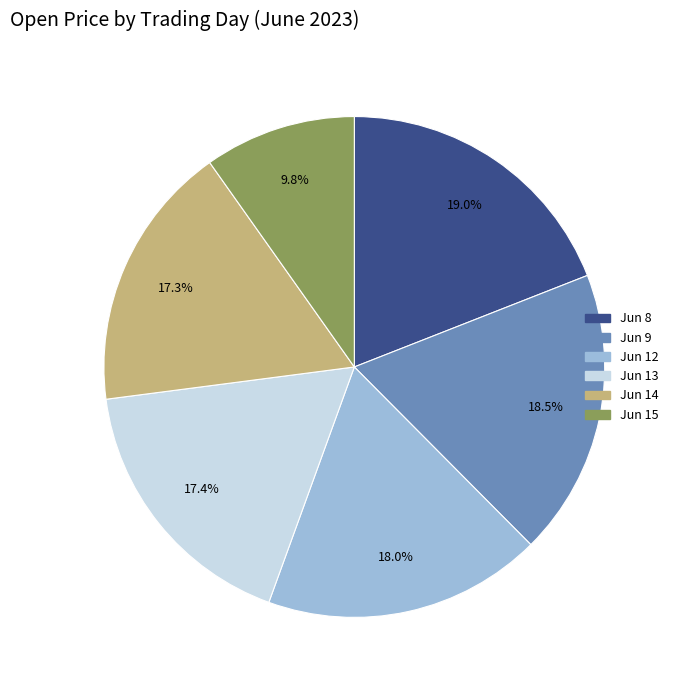

Is there any slice that represents more than half of the pie?

No